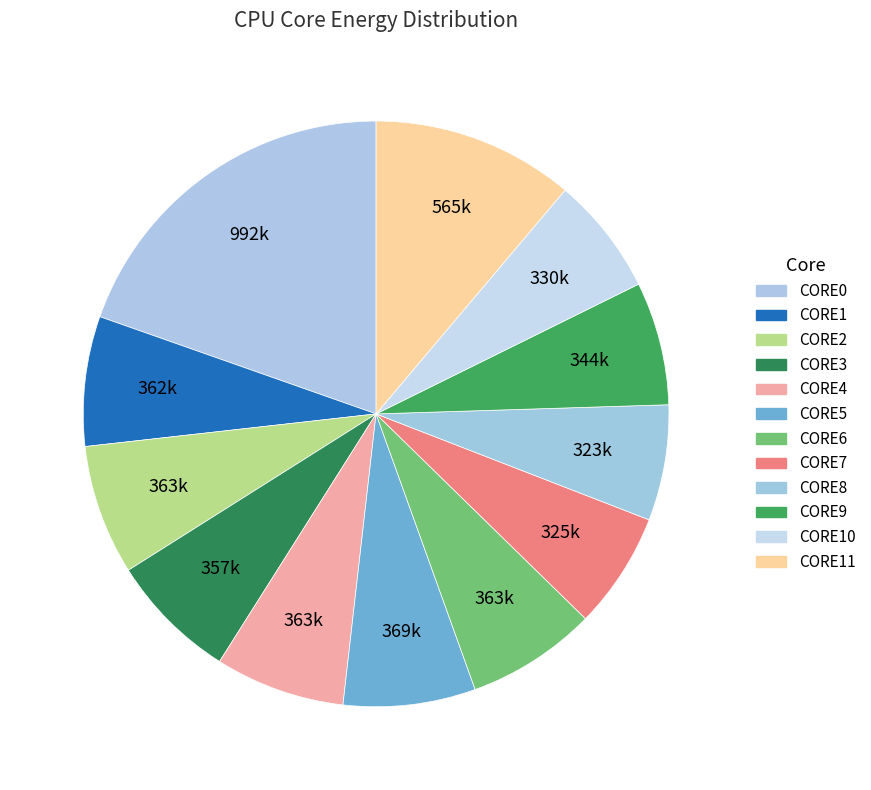

How many slices are in this pie chart?

12